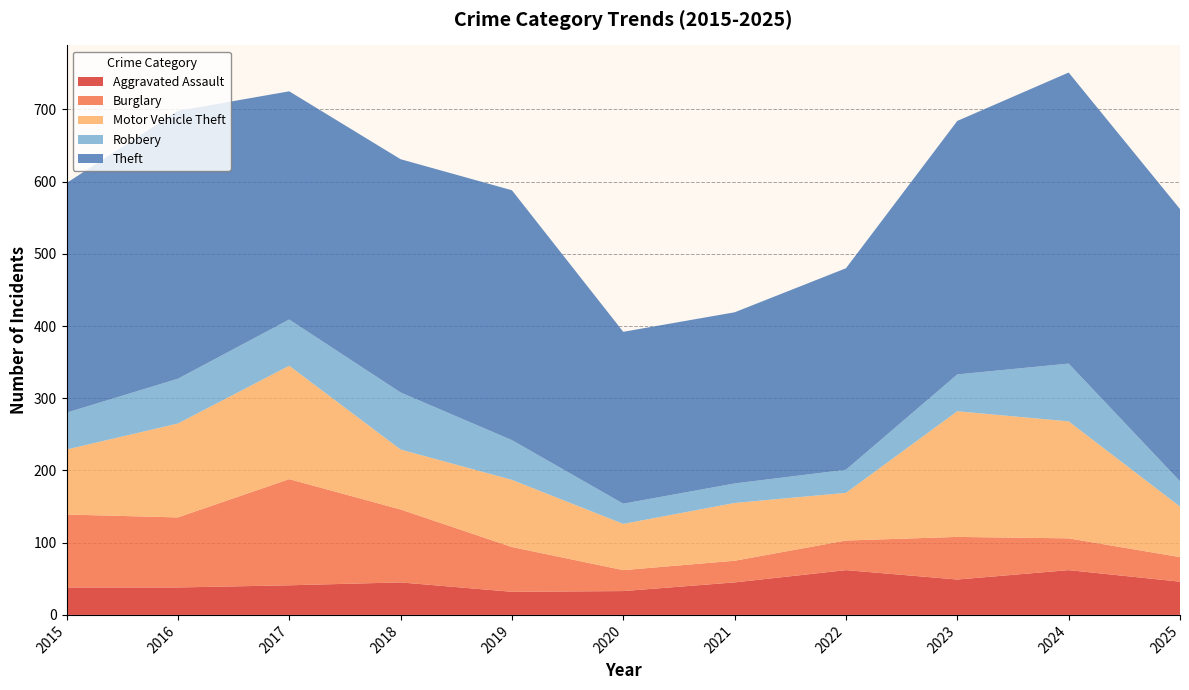

Reading left to right, what are all the values shown in this chart?

Aggravated Assault: 38	38	41	45	32	33	45	62	49	62	46
Burglary: 101	97	147	101	62	29	30	41	59	44	34
Motor Vehicle Theft: 90	130	157	83	93	64	80	66	174	162	70
Robbery: 51	62	64	79	55	28	27	32	51	80	35
Theft: 318	371	316	323	346	238	237	279	351	403	377